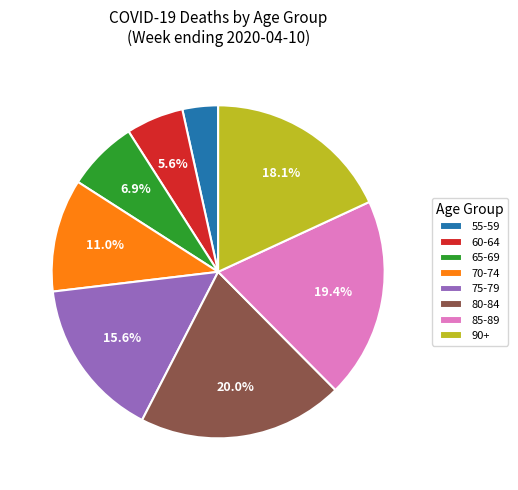

Which slice is the largest?

80-84